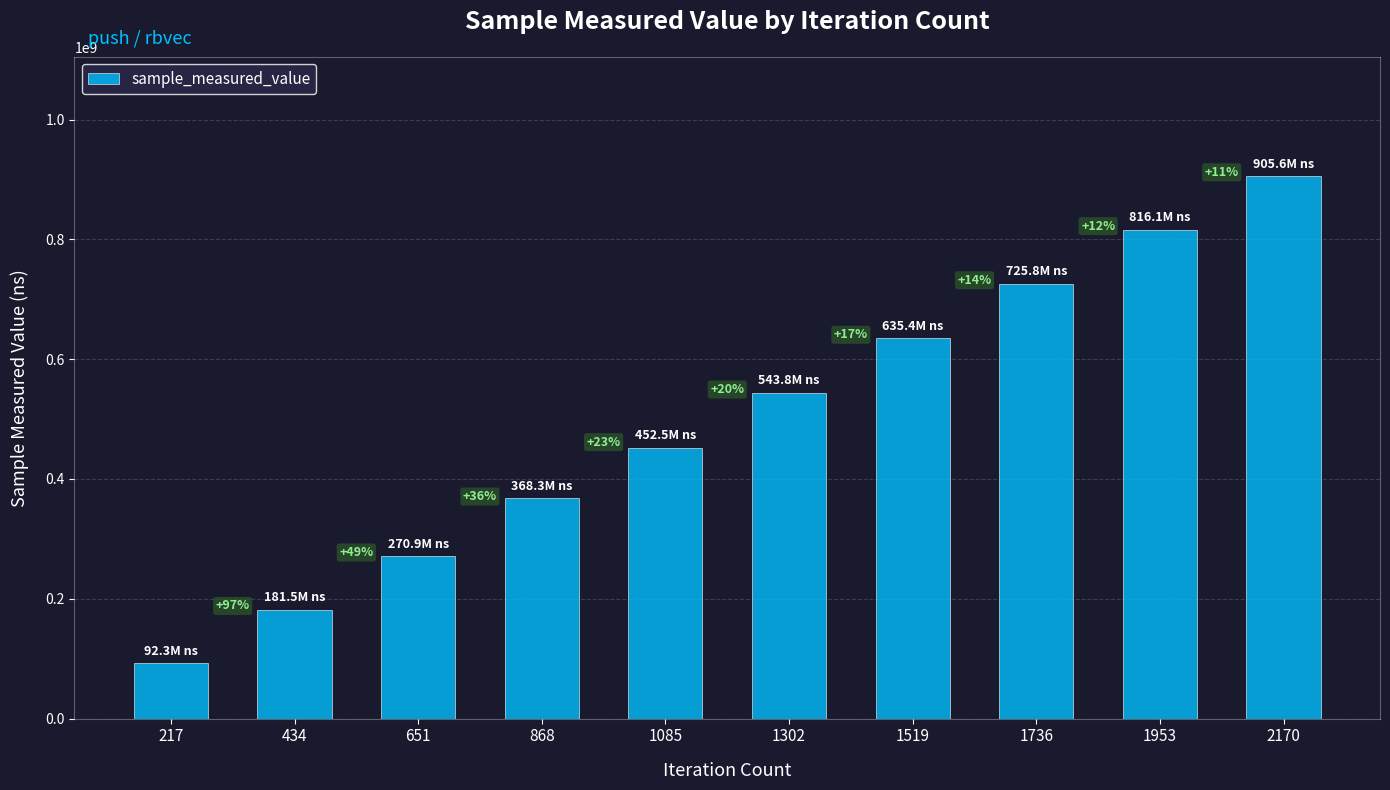

Does the chart contain any negative values?

No